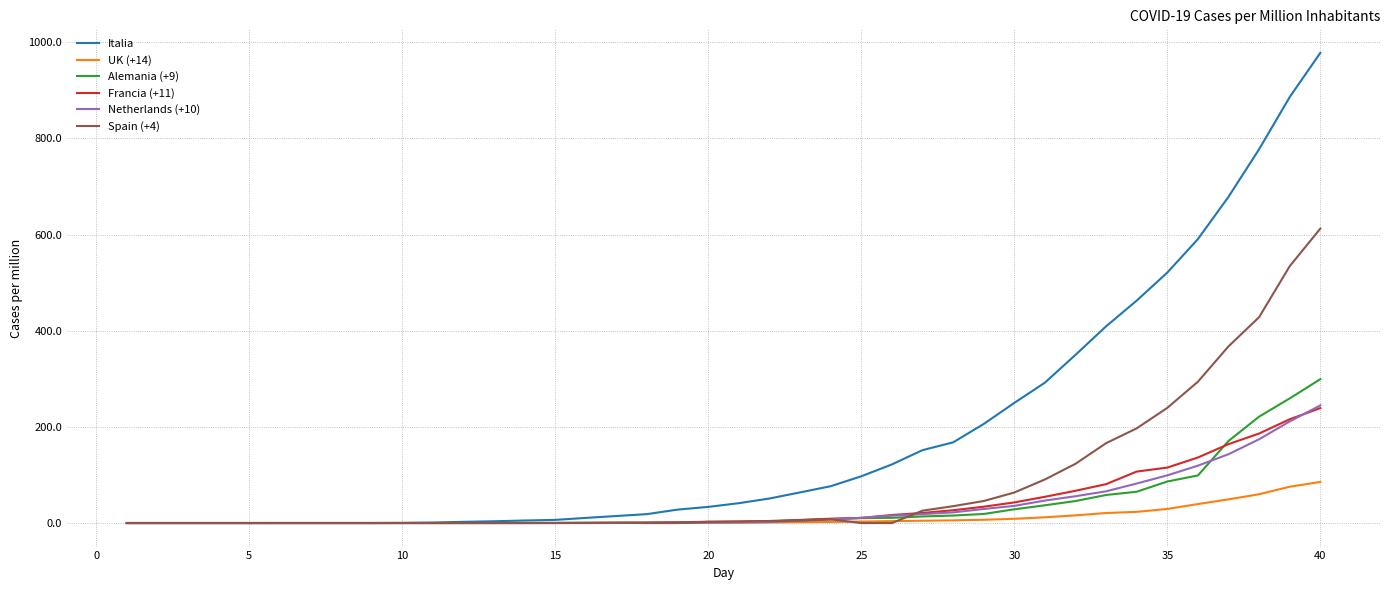

What is the maximum value shown in the chart?

977.8